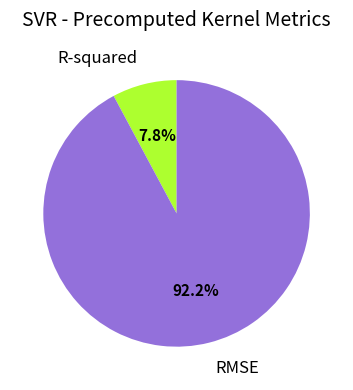

Is there a majority slice in this chart?

Yes